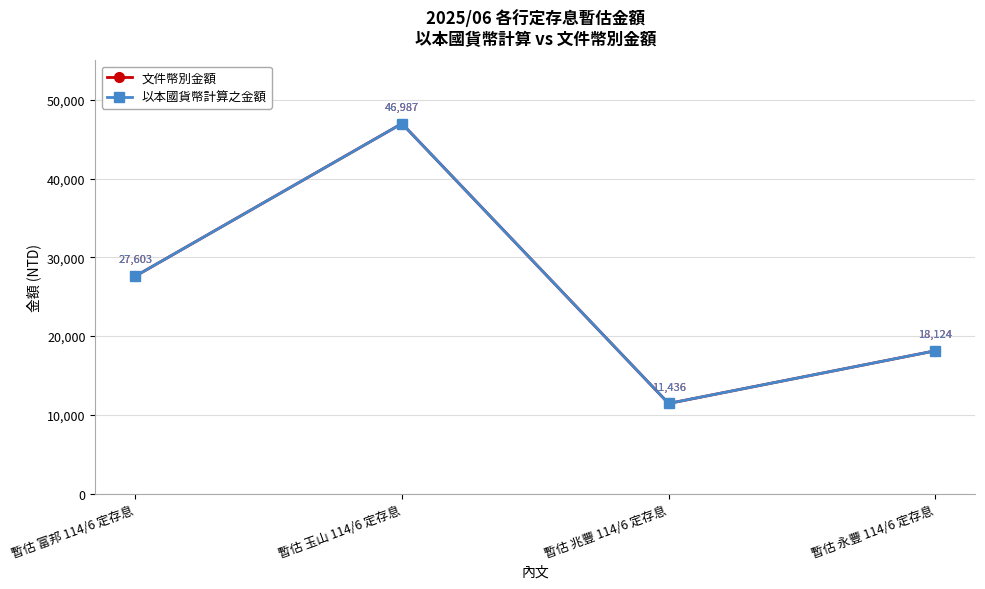

What is the value of the 以本國貨幣計算之金額 point at the 1st from the left?

27603